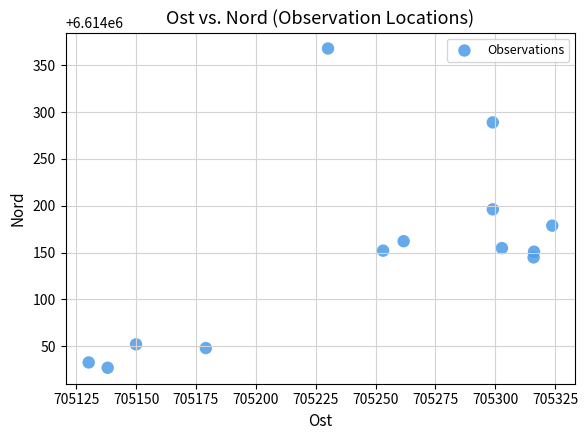

What is the range of Y values (max minus min)?

340.7